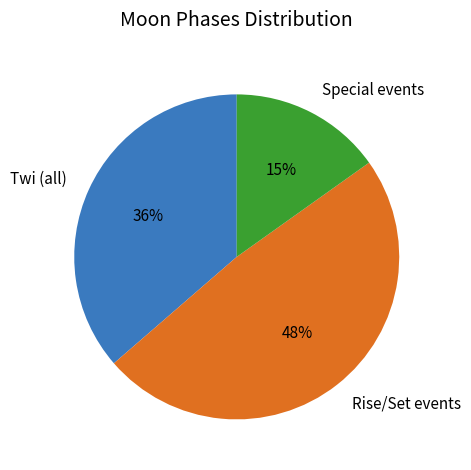

Between Twi (all) and Special events, which is larger?

Twi (all)